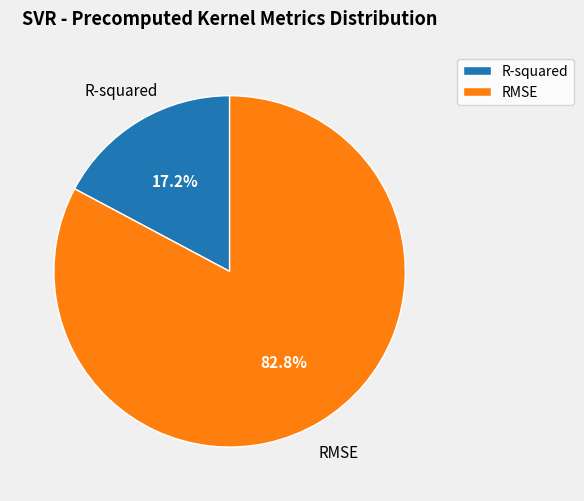

Rank the categories by value from lowest to highest.

R-squared, RMSE